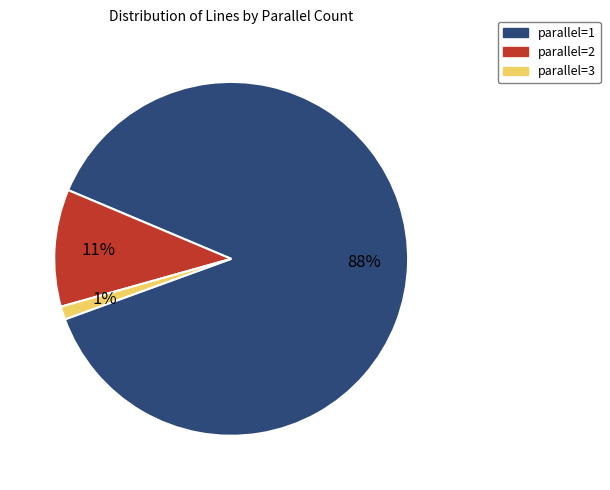

The parallel=2 slice represents 11% of the pie. True or false?

True